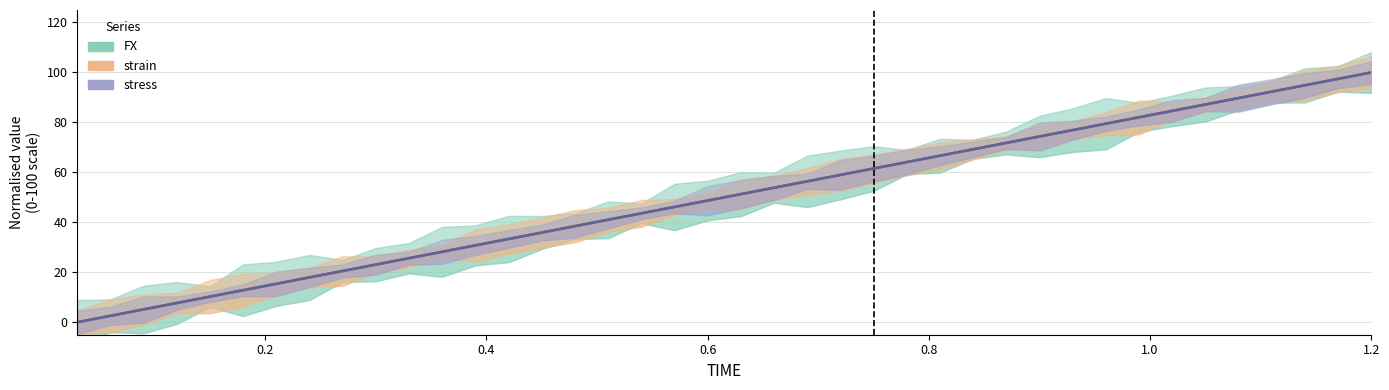

How many values in the TIME series exceed 51?

20